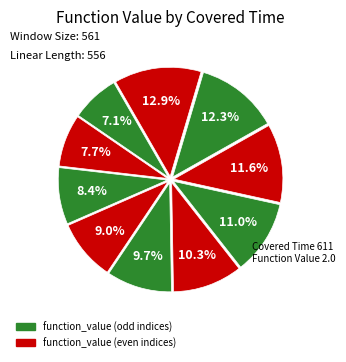

Rank the categories by value from highest to lowest.

611, 604, 597, 592, 588, 584, 582, 577, 575, 573